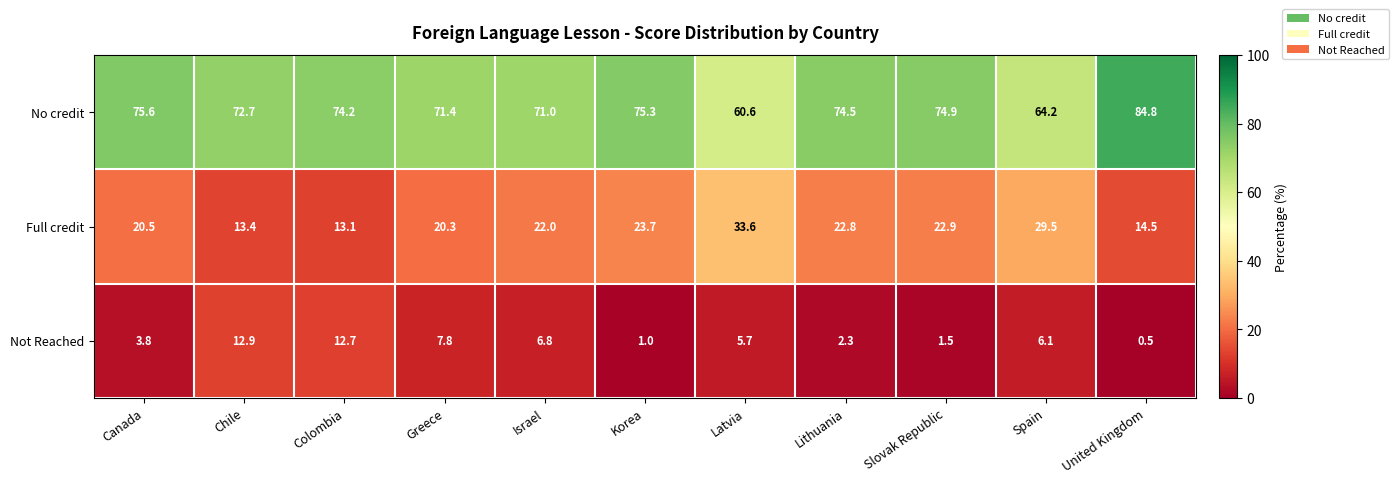

Which series has the widest spread of values?

No credit